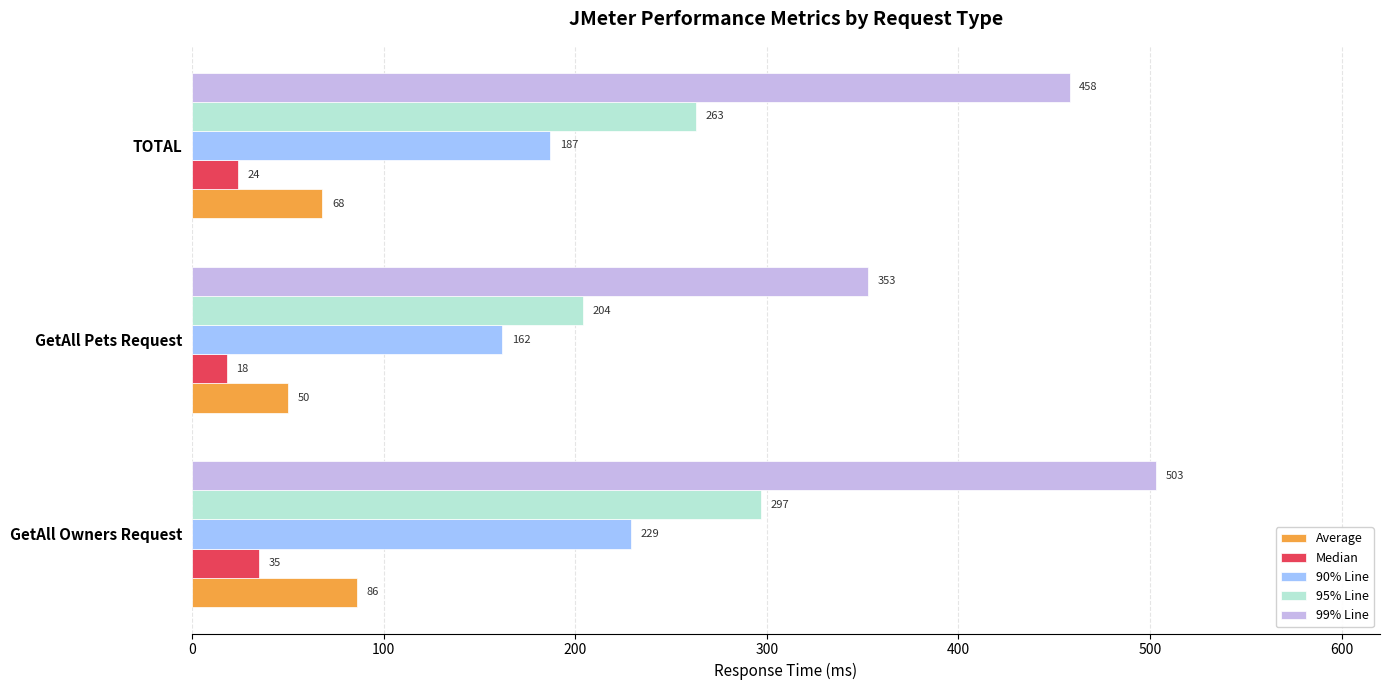

The value of 95% Line at TOTAL is 263. True or false?

True